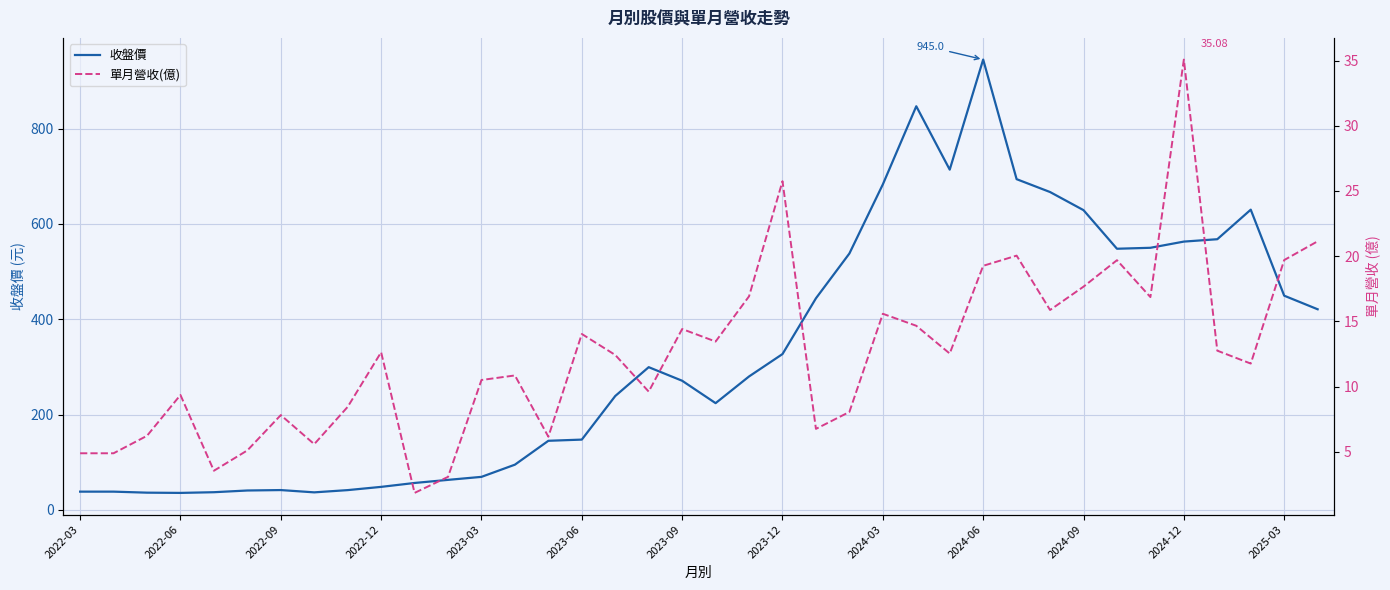

What is the maximum value for 收盤價?

945.0